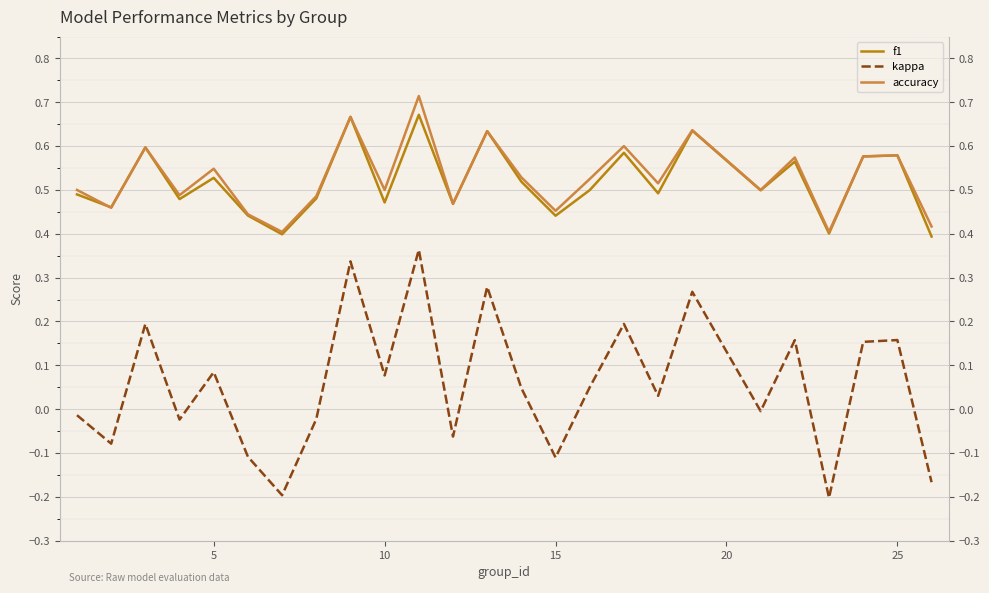

True or false: f1 and kappa intersect in this chart.

False